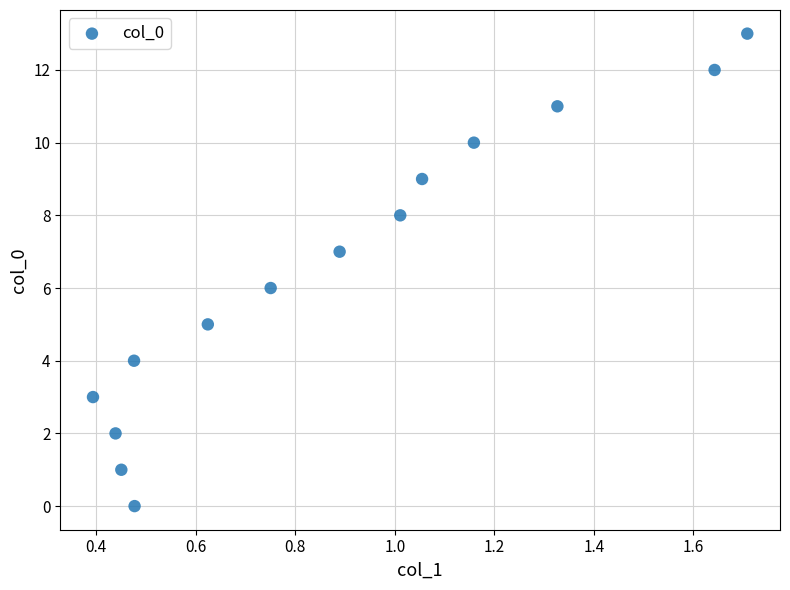

What is the range of Y values (max minus min)?

13